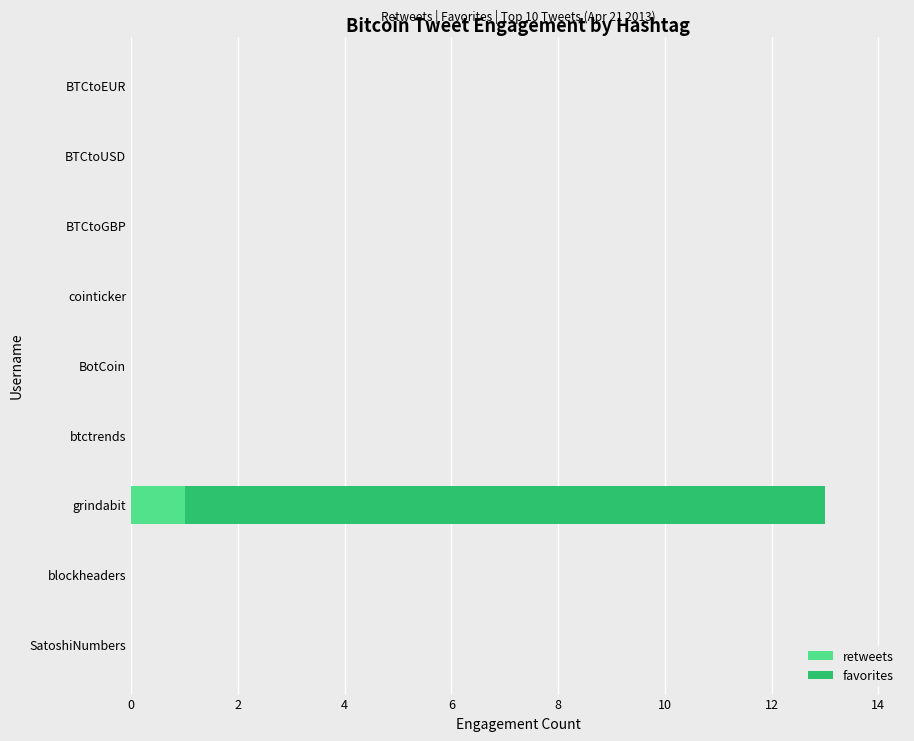

Is it true that retweets equals -1 at BotCoin?

False